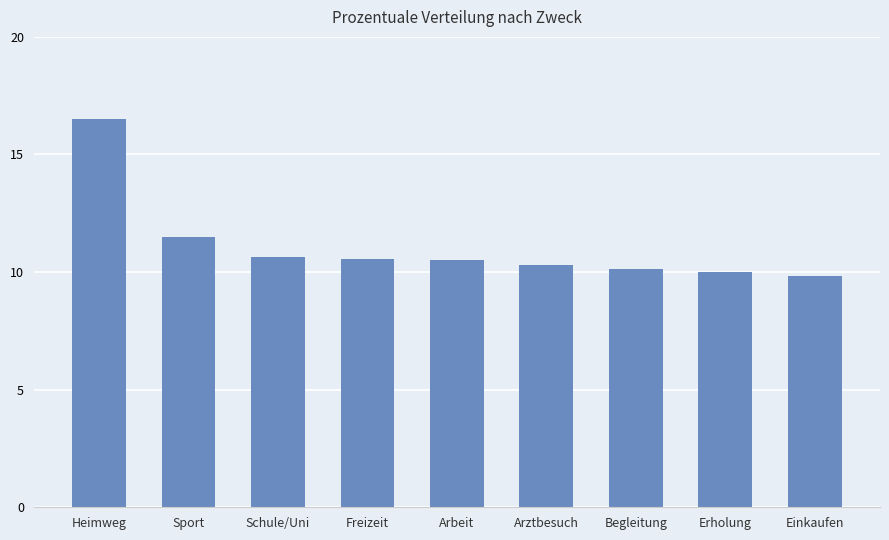

What is the ratio of the value at Sport to the value at Arztbesuch?

1.1